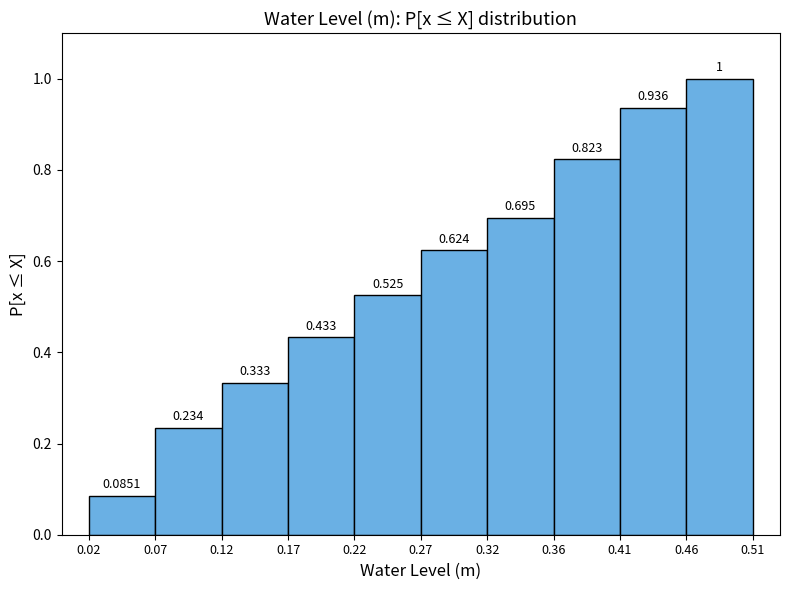

Over which range of the x-axis is the bar tallest?

0.46 to 0.51